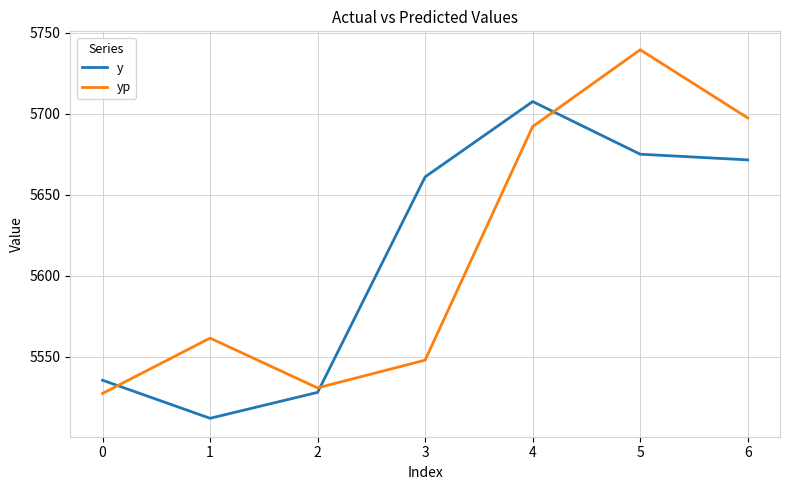

The value of y at 1 is 9084.8. True or false?

False